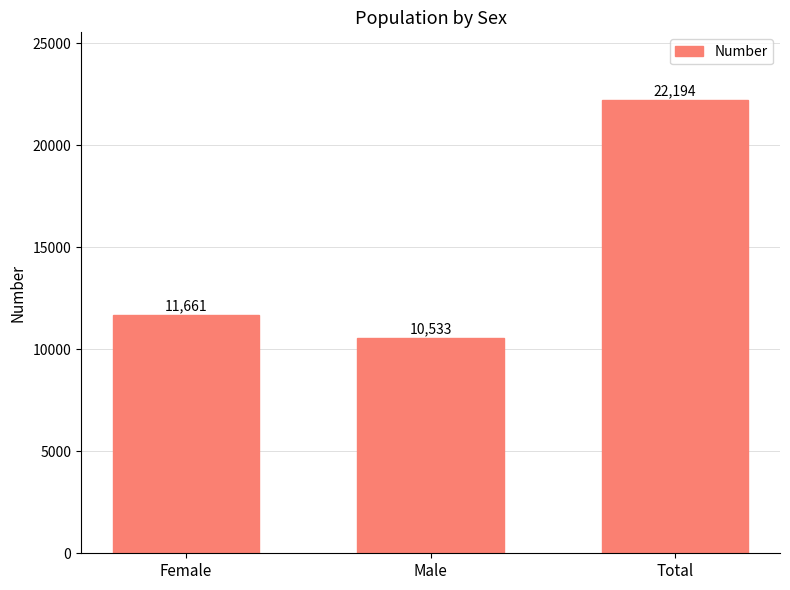

What is the difference between the values at Total and Female?

10533